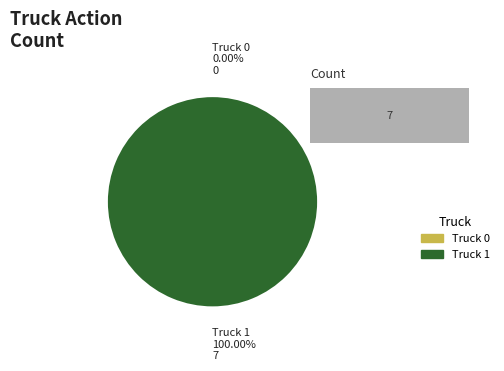

What portion of the pie excludes Truck 0?

100.0%